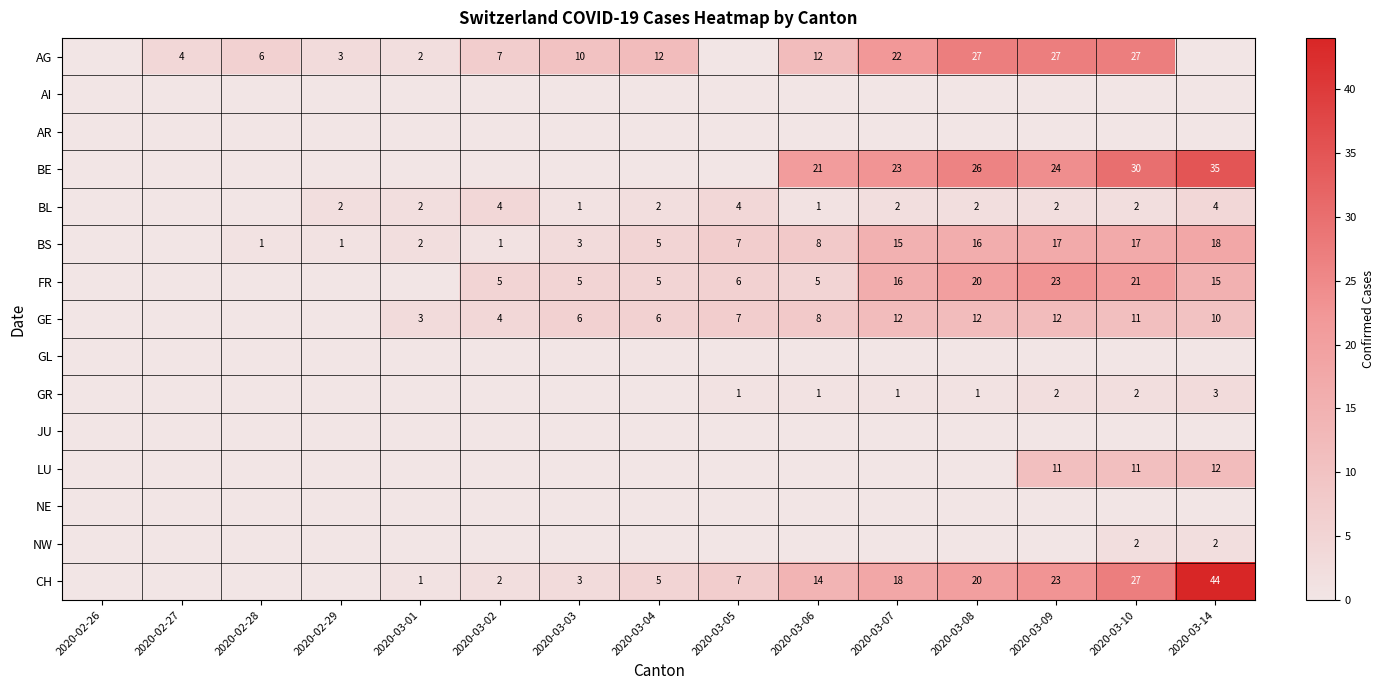

Is it true that BL equals 1 at 2020-03-10?

False